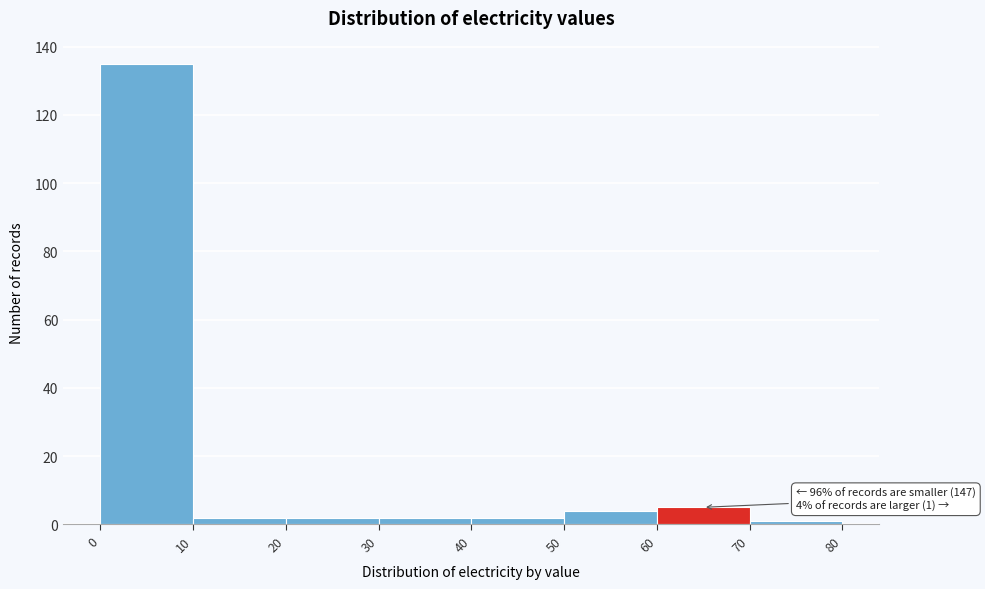

Which range on the x-axis has the tallest bar?

0 to 10